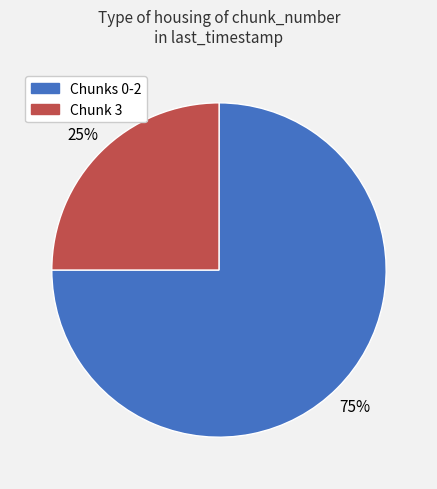

To the nearest percent, what portion does Chunks 0-2 represent?

75%